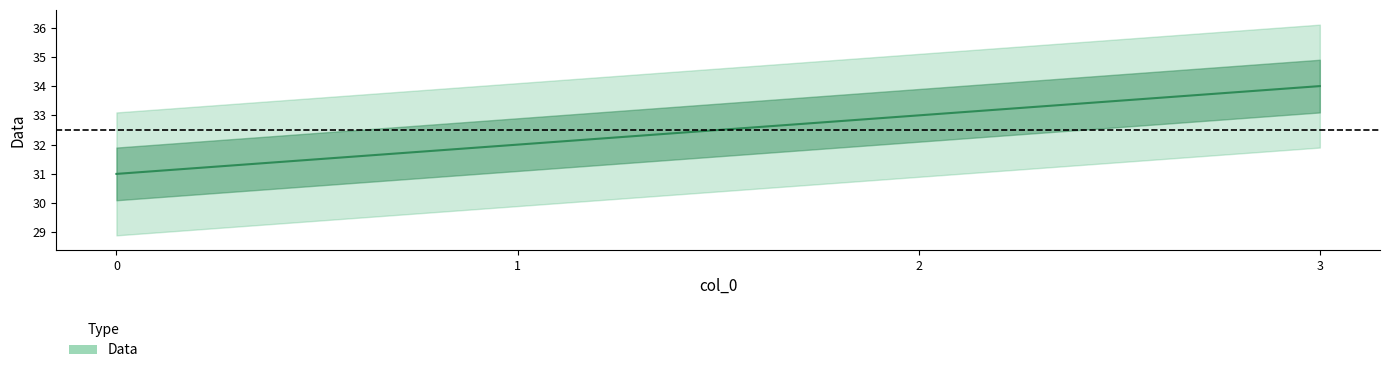

How many data points are less than 33?

2